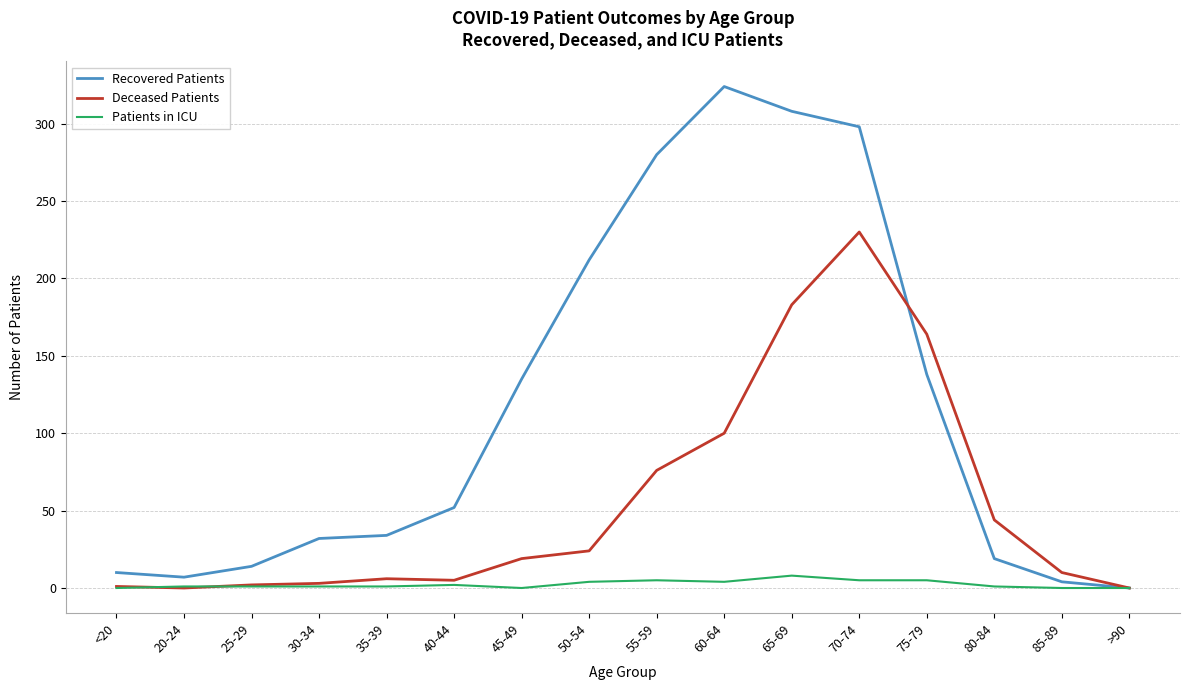

The Patients in ICU series shows 0 at >90. True or false?

True